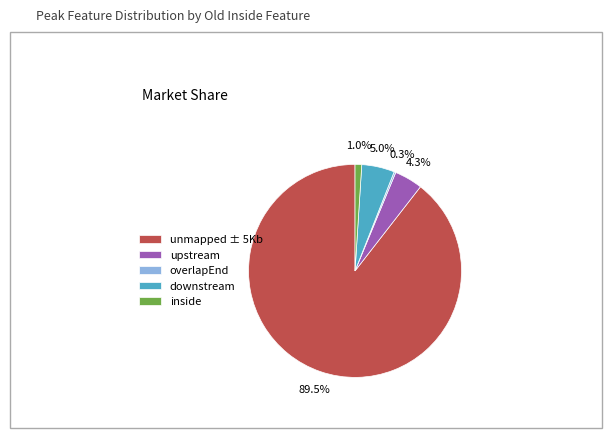

What portion of the pie excludes upstream?

95.7%